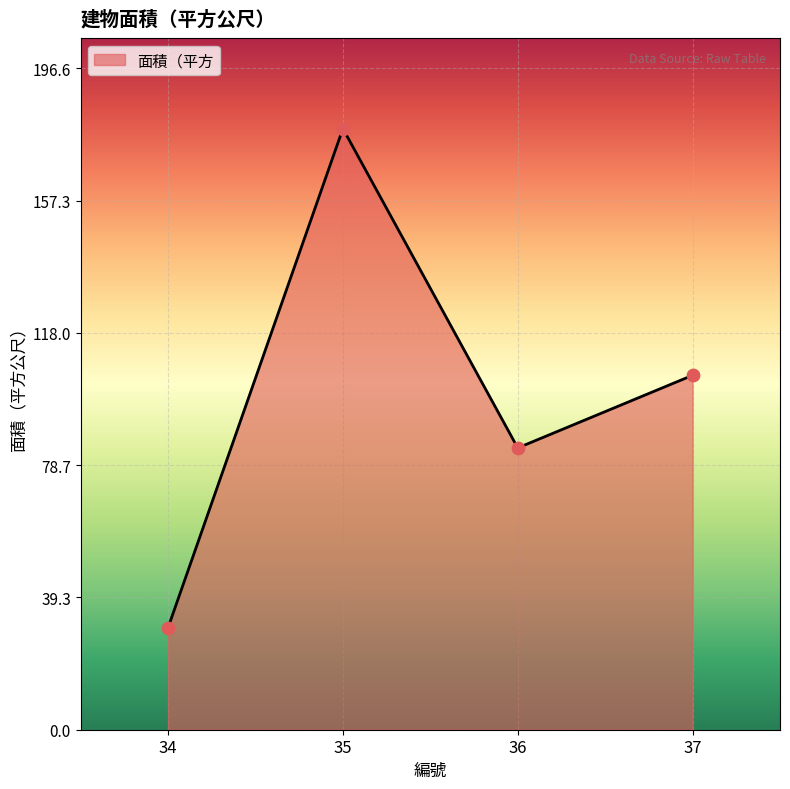

What is the change in value from 34 to 35?

+148.4